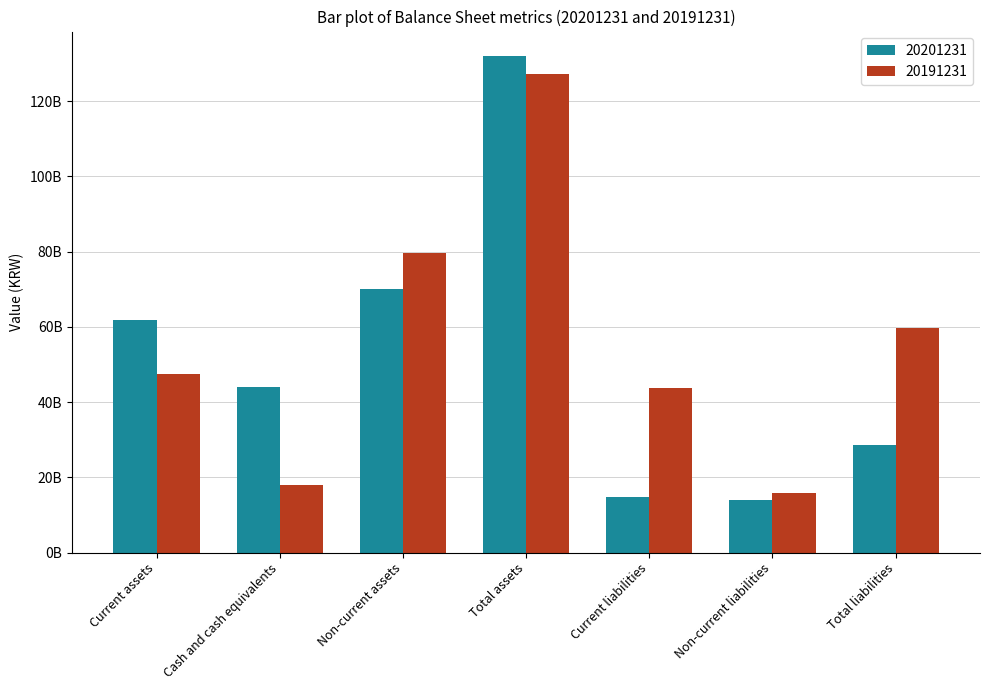

Are the bars horizontal?

No